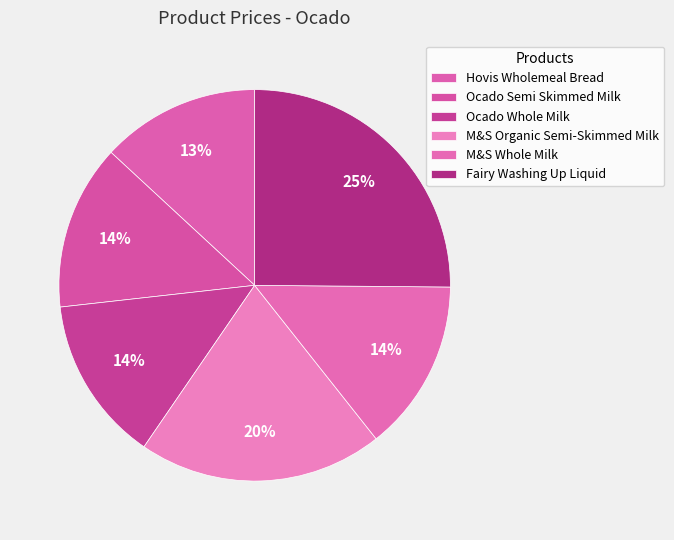

Count the number of slices in the pie.

6